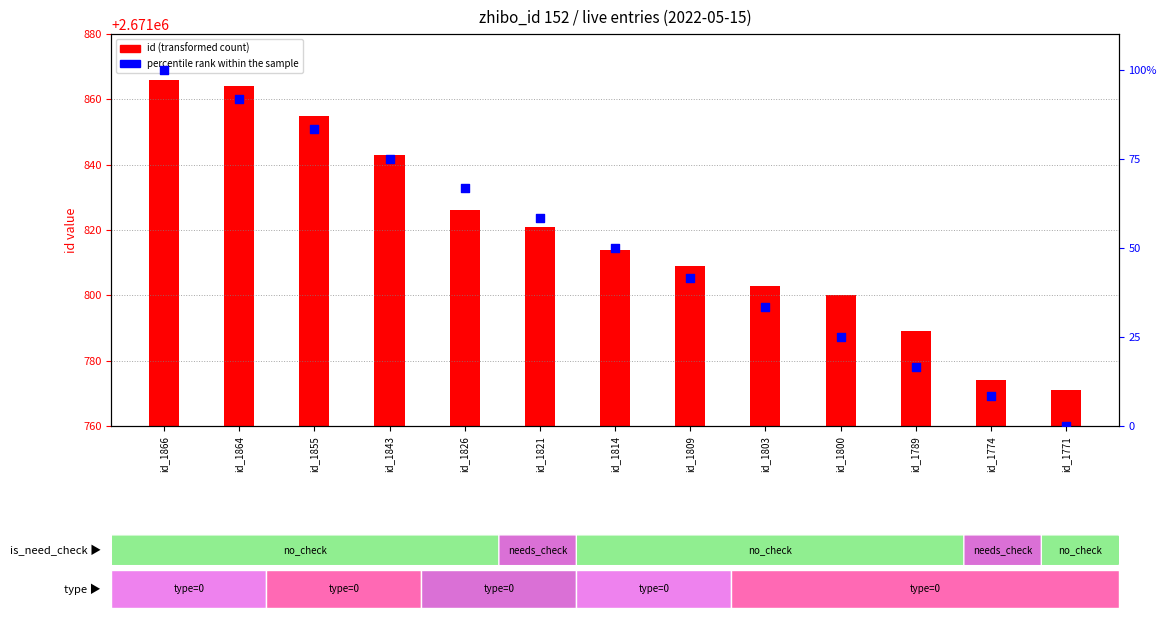

Which series has the largest Y range (max minus min)?

percentile rank within the sample